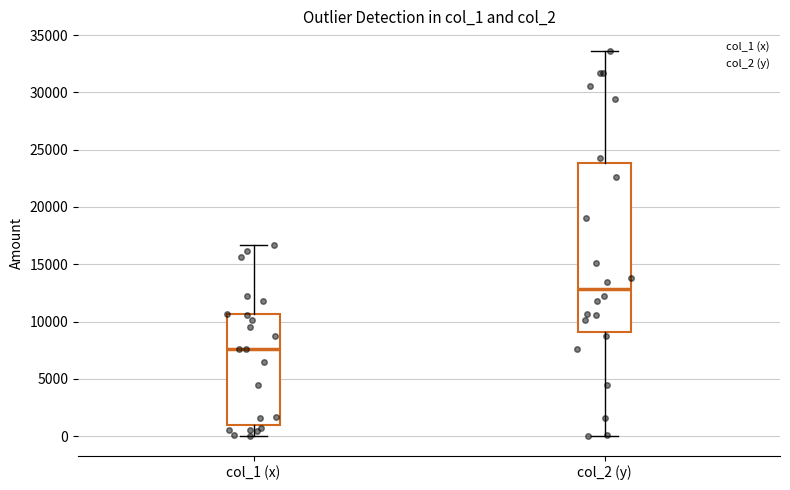

Which box has the highest median line?

col_2 (y)